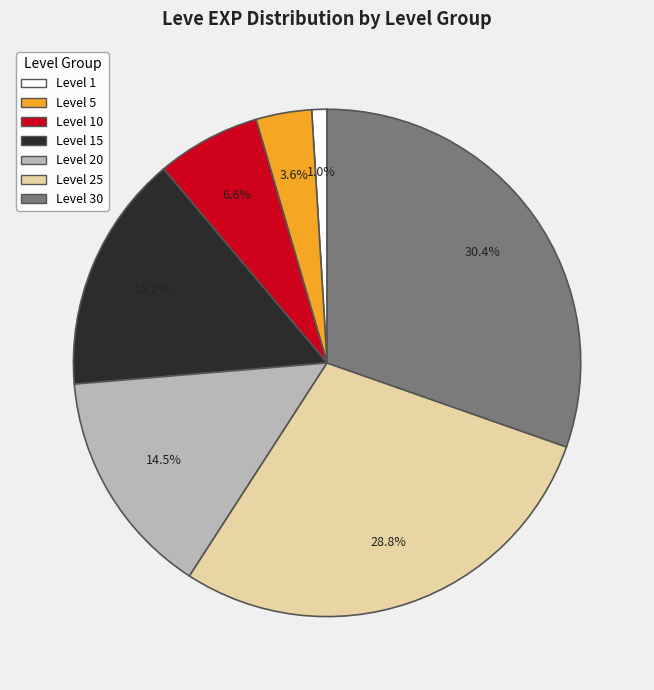

Rank the categories by value from lowest to highest.

Level 1, Level 5, Level 10, Level 20, Level 15, Level 25, Level 30